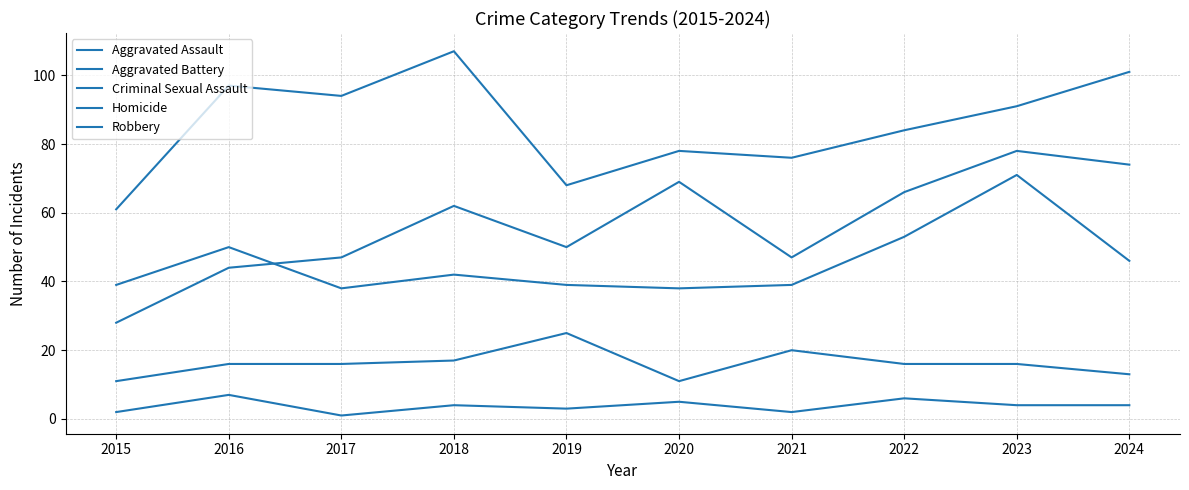

Does the chart have visible grid lines?

Yes